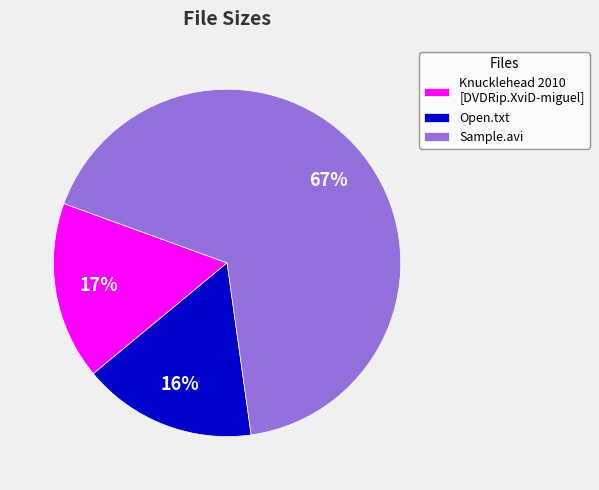

To the nearest percent, what portion does Sample.avi represent?

67%